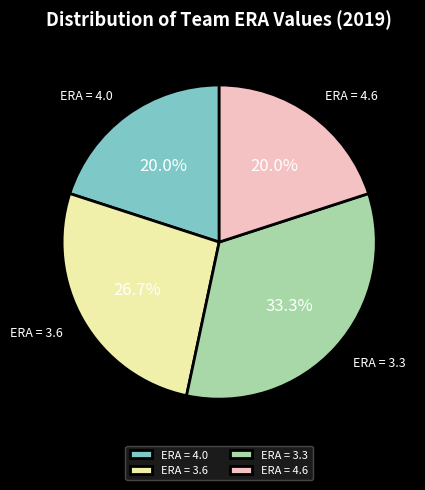

What is the total percentage of ERA = 3.3 and ERA = 3.6?

60.0%